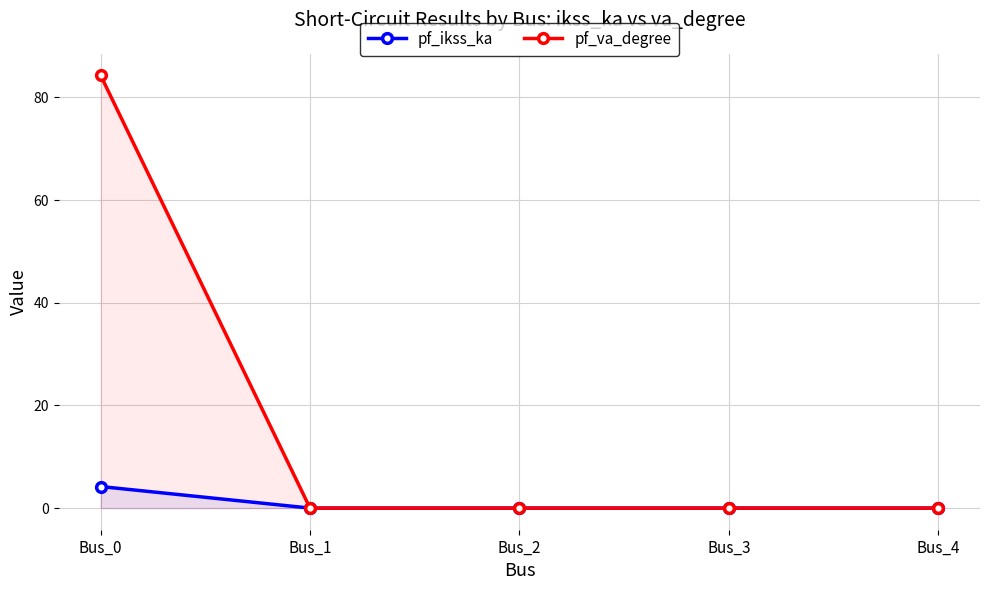

What is the maximum value for pf_ikss_ka?

4.2